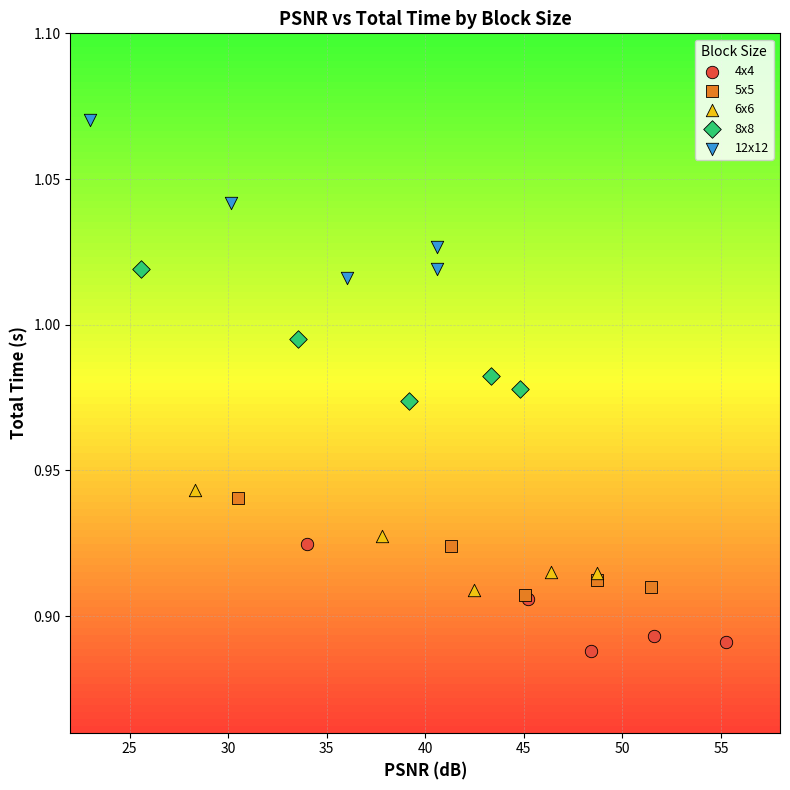

Which series has the widest spread of Y values?

12x12